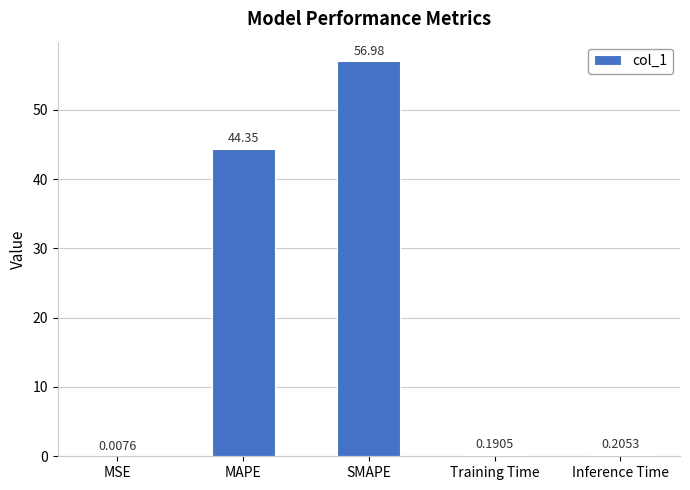

Count the number of data series in this chart.

1